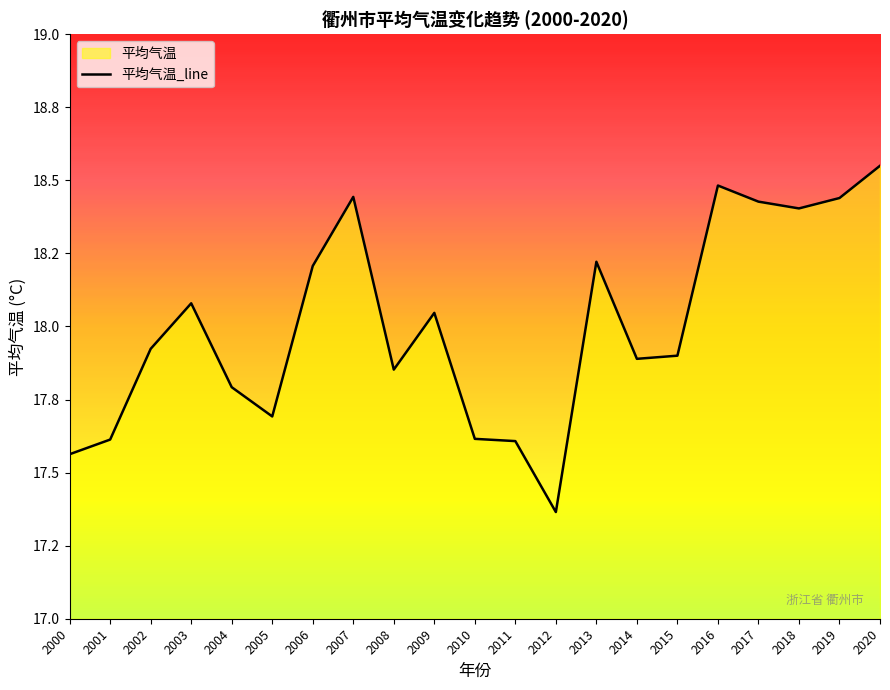

What is the ratio of the value at 2006 to the value at 2000?

1.0